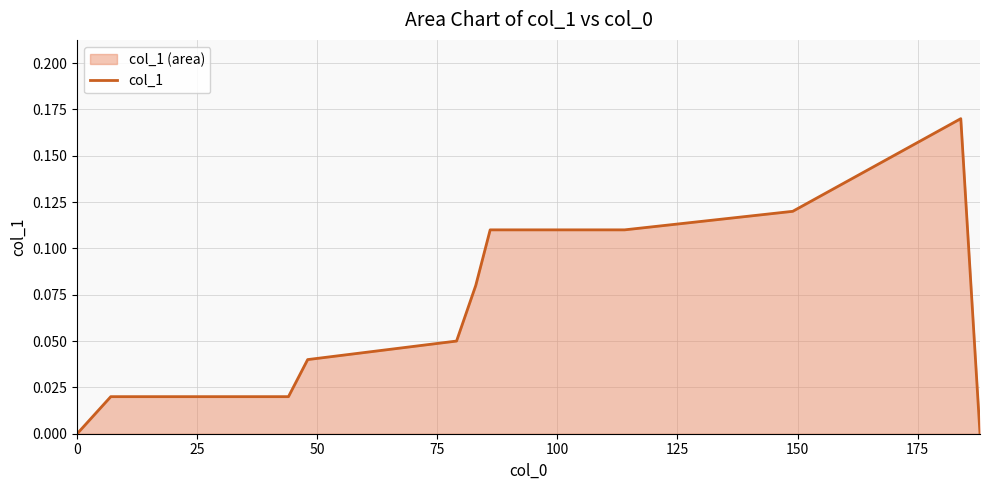

What is the difference between the maximum and minimum values?

0.2